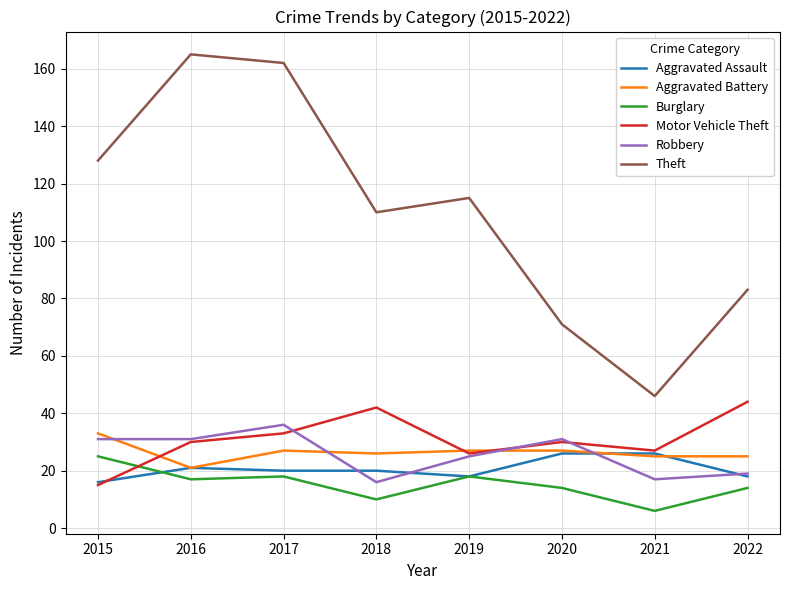

True or false: Robbery and Motor Vehicle Theft cross at least once.

True